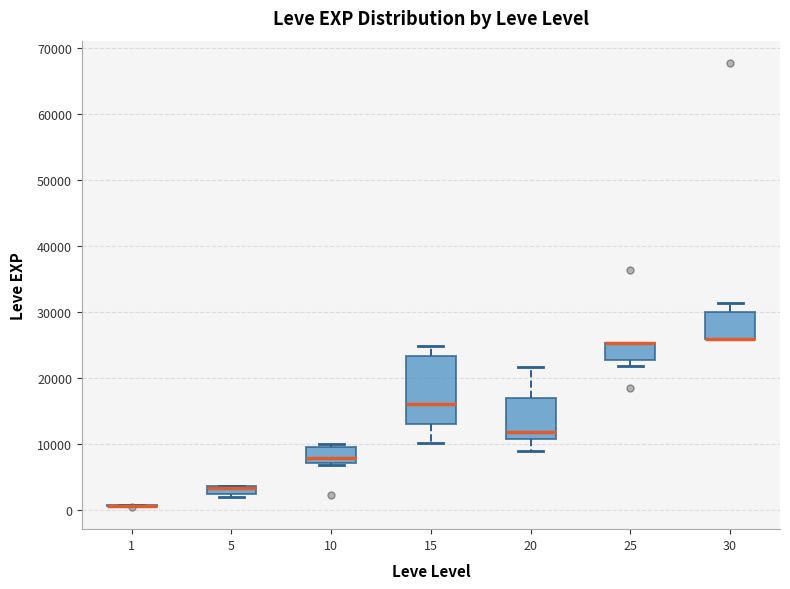

Which box is the tallest, from its lower edge to its upper edge?

15